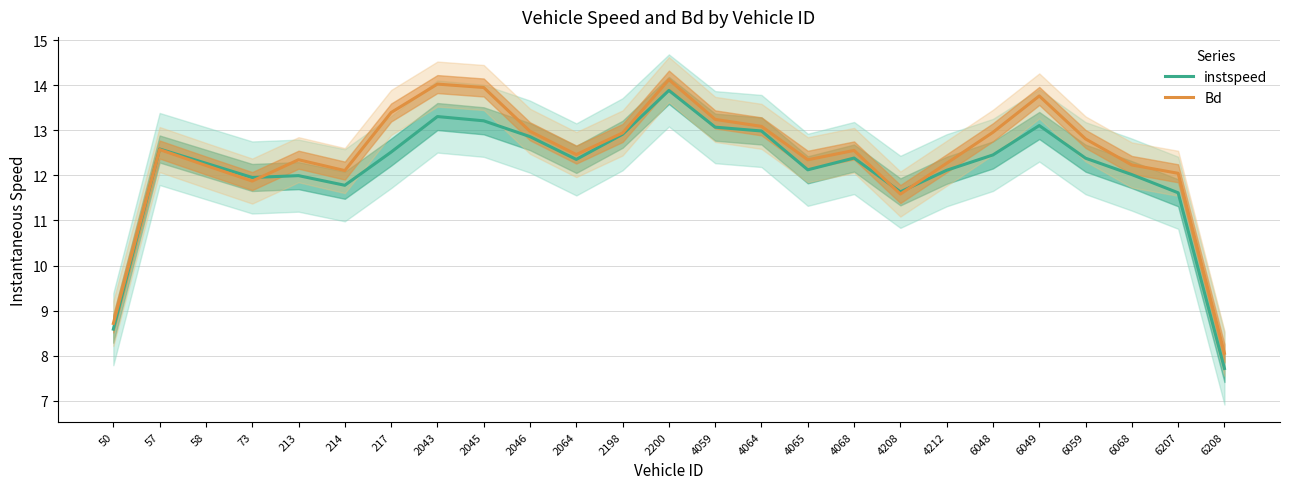

Is the value of instspeed at 50 greater than the value of Bd at 2043?

No